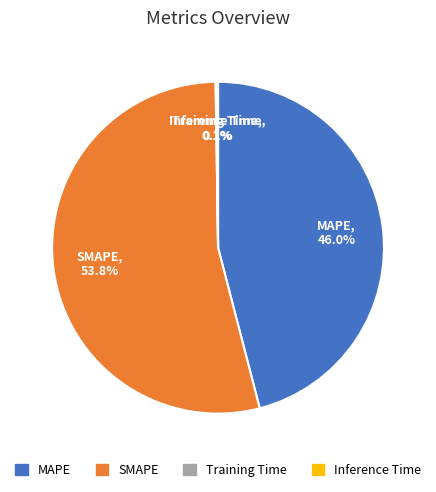

Which category accounts for the majority?

SMAPE